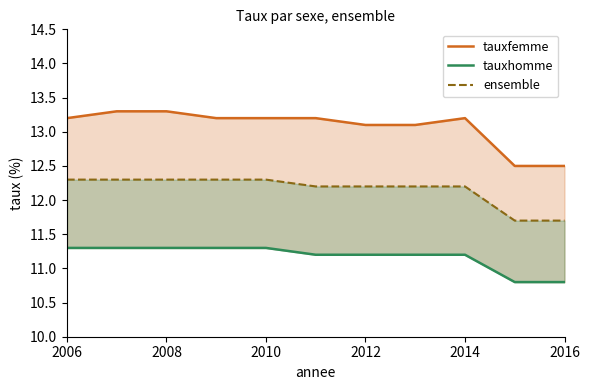

True or false: ensemble has more than 2 interior local peaks.

False